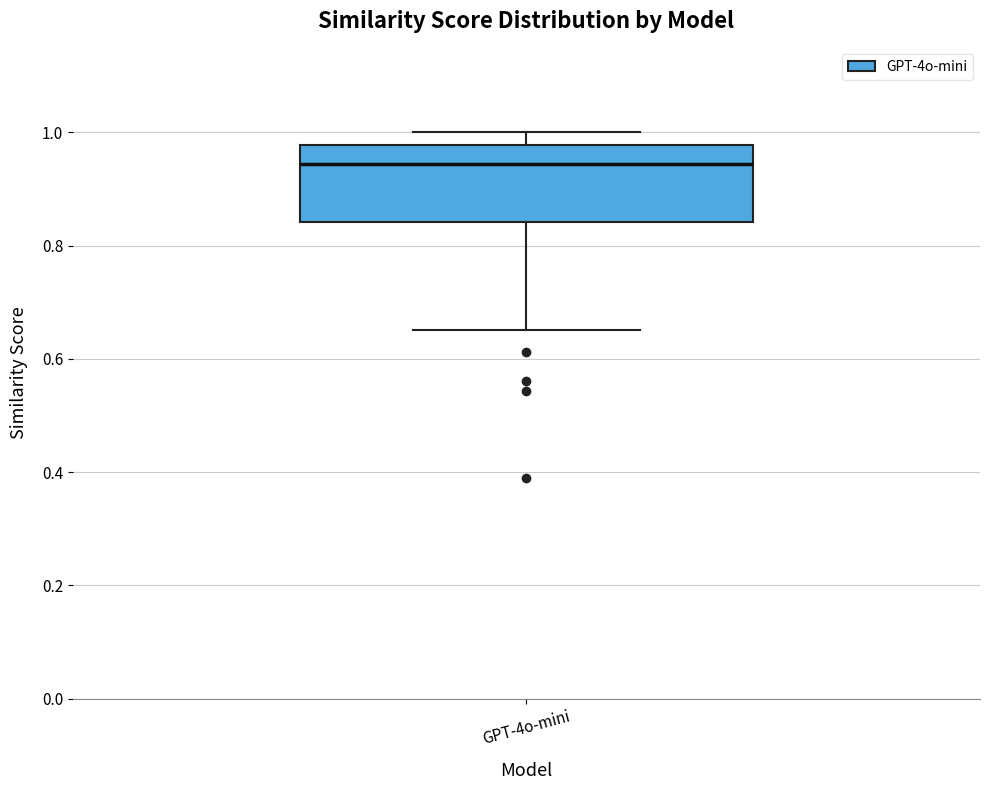

Transcribe this box plot: give where the median line is, the range the box spans, and where the two whiskers end, as read against the y-axis. The values are not printed on the chart, so give them approximately, as read against the axis.

median 0.94, box 0.84 to 0.98, whiskers 0.66 to 1.00